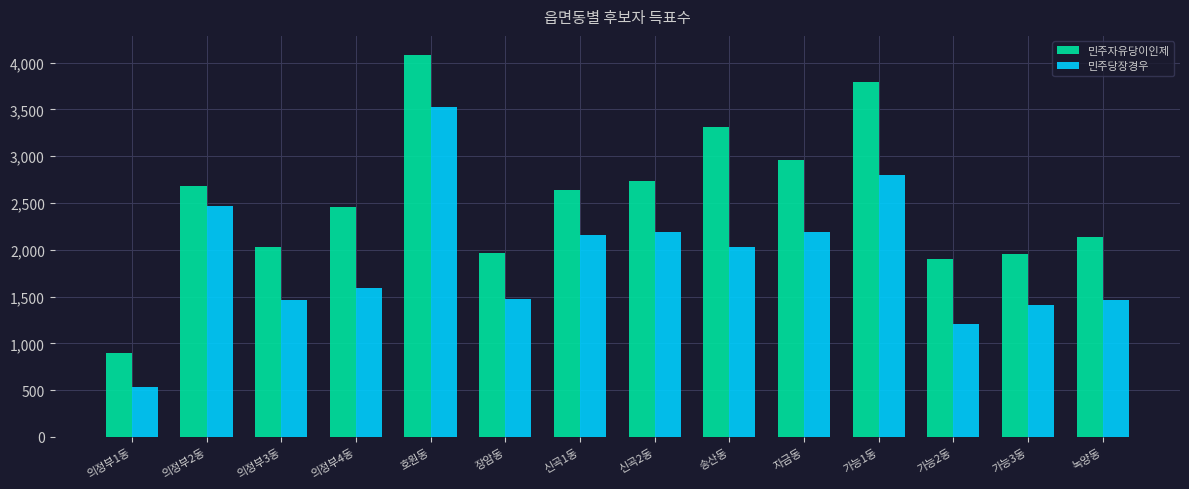

At which label is 민주당장경우 closest to 2028?

송산동